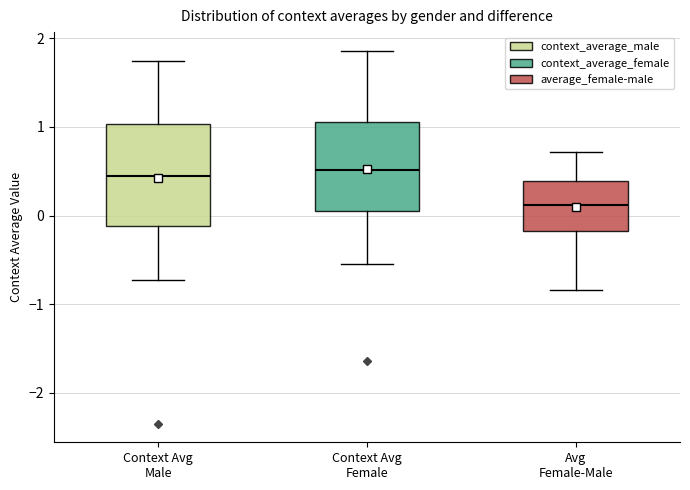

Where does the upper whisker of the box for Avg Female-Male end on the y-axis? The values are not printed on the chart, so give them approximately, as read against the axis.

0.7